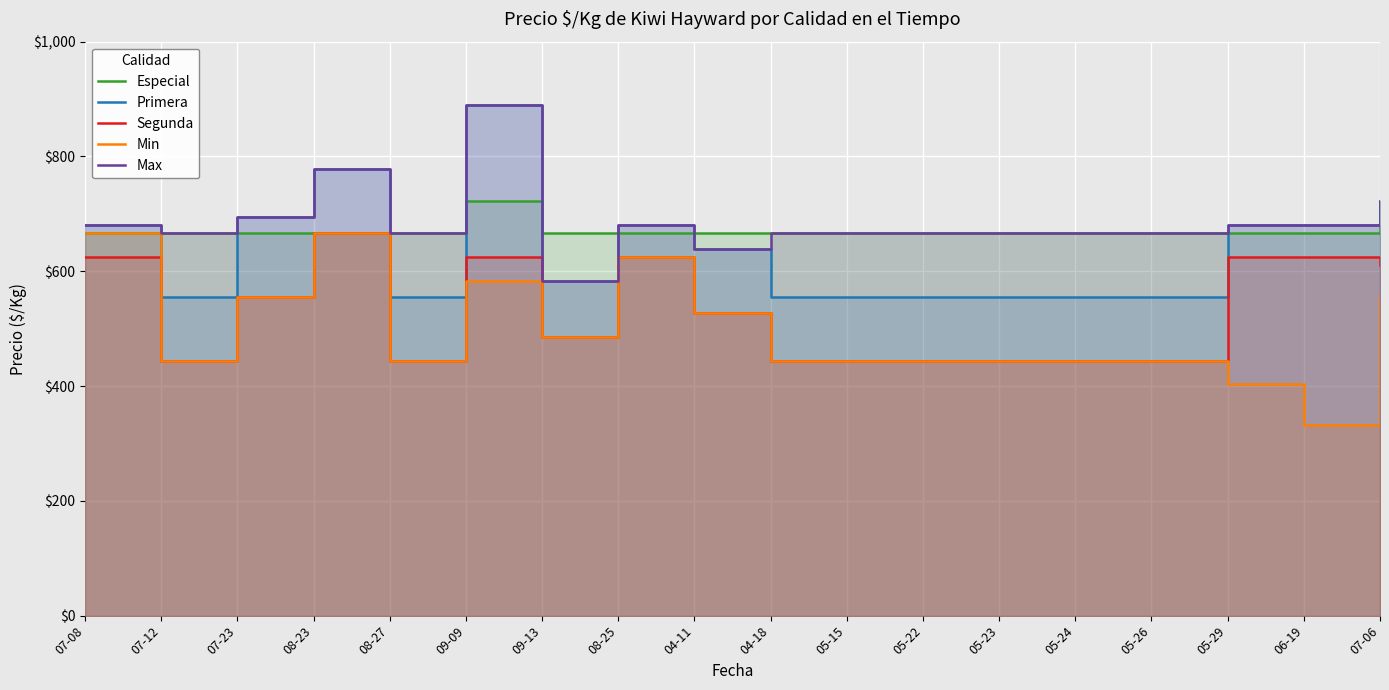

Rank the series at 05-24 from highest to lowest value.

Especial, Max, Primera, Segunda, Min